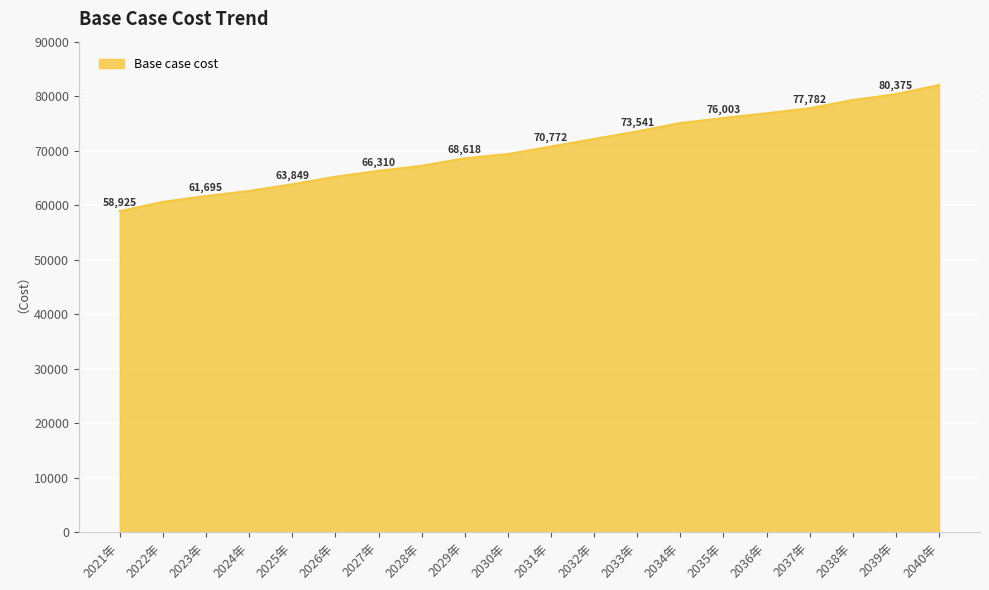

What is the change in value from 2029年 to 2039年?

+11757.0